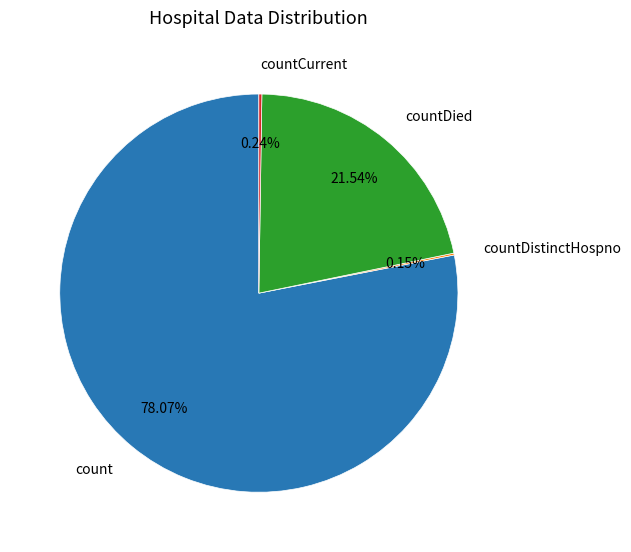

Does any single category account for the majority?

Yes